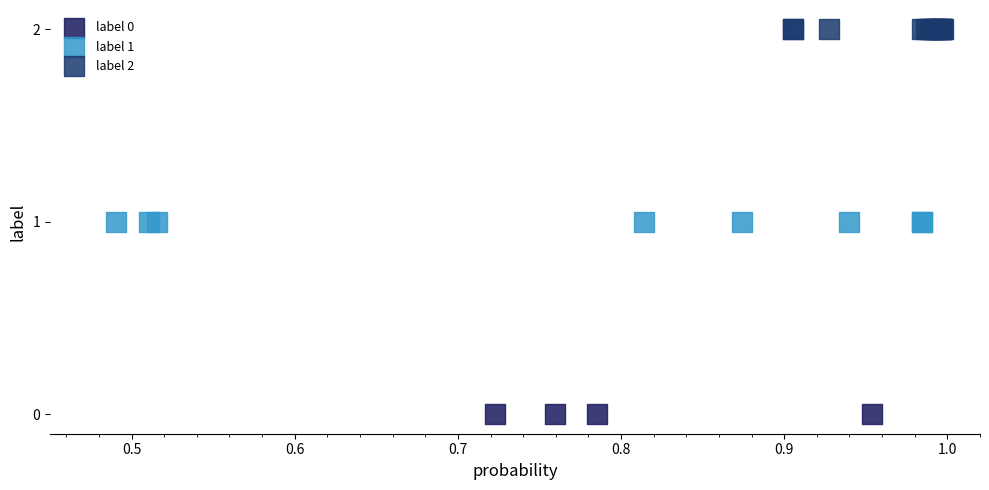

Which series reaches the minimum Y coordinate?

label 0